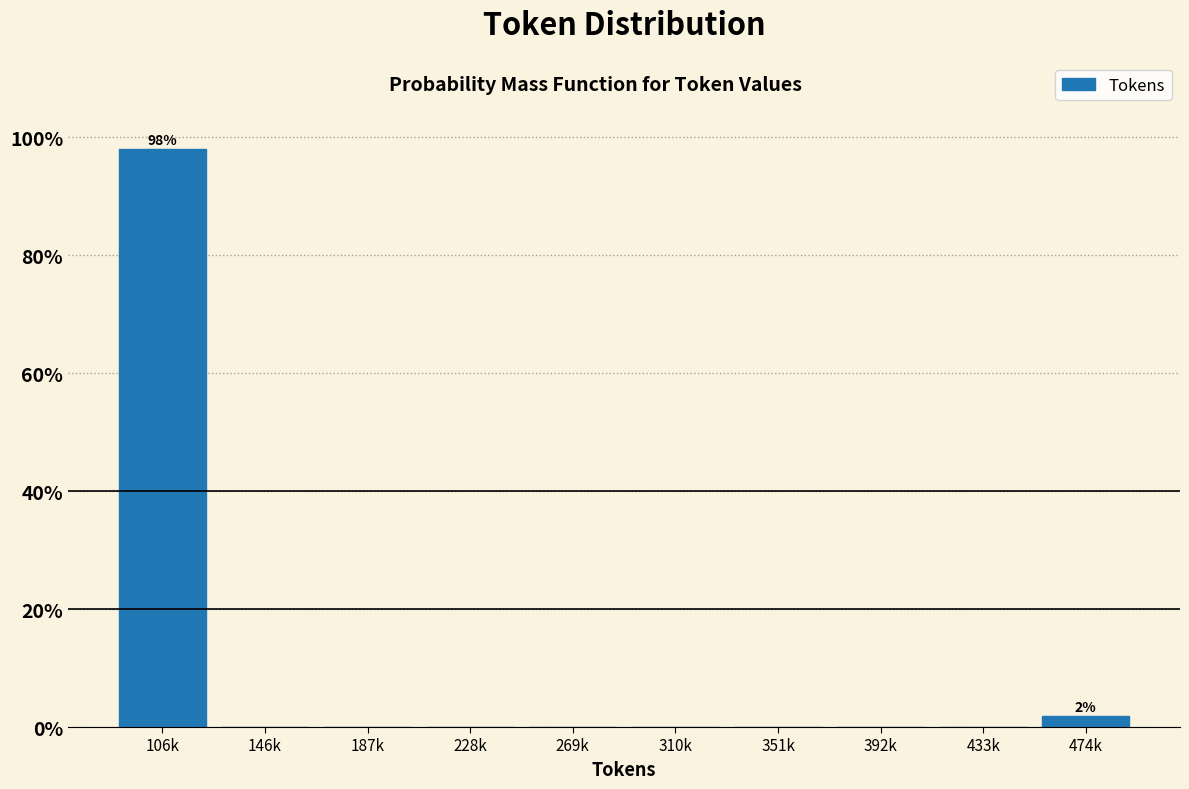

Reading left to right, transcribe all the data shown in this chart.

106k=98.1	146k=0.0	187k=0.0	228k=0.0	269k=0.0	310k=0.0	351k=0.0	392k=0.0	433k=0.0	474k=1.9